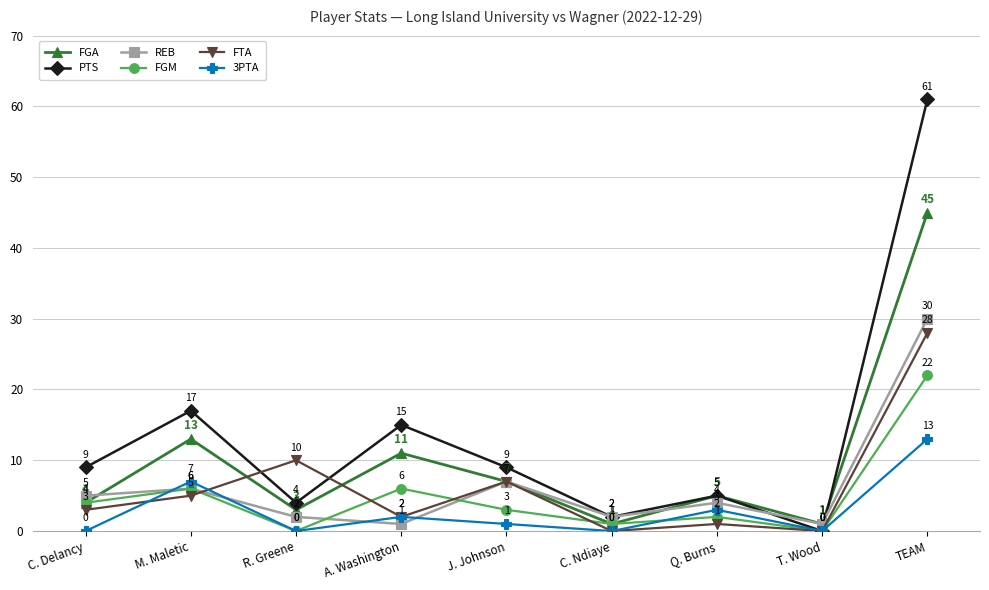

What position from the right is M. Maletic?

8